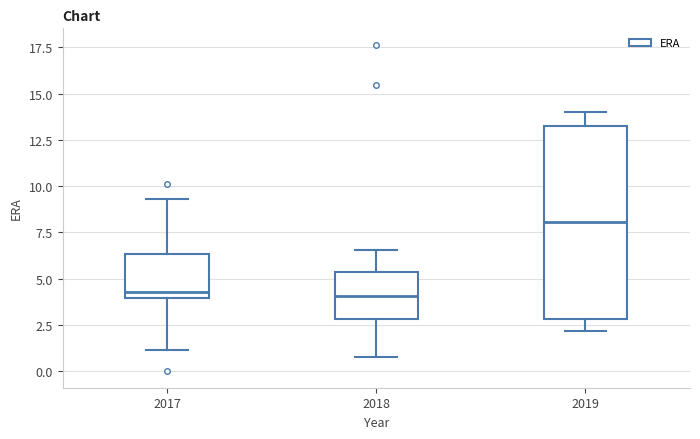

Which box is the tallest, from its lower edge to its upper edge?

2019